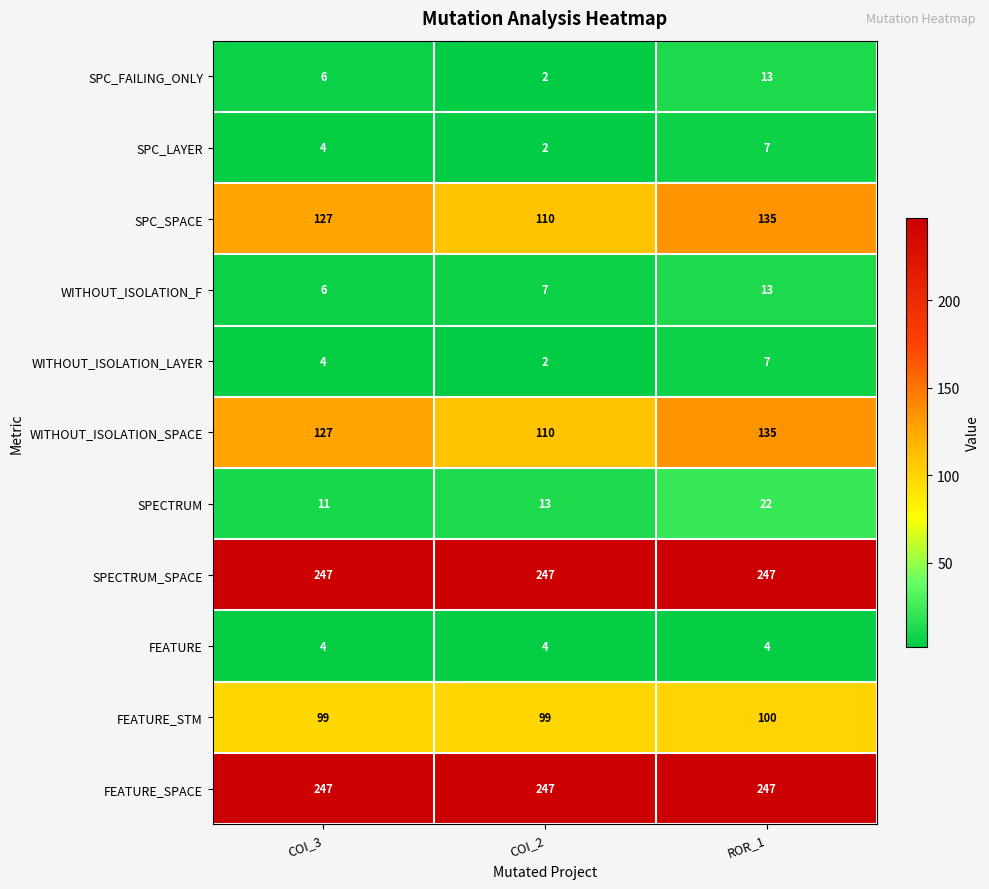

What is the maximum value shown in the chart?

247